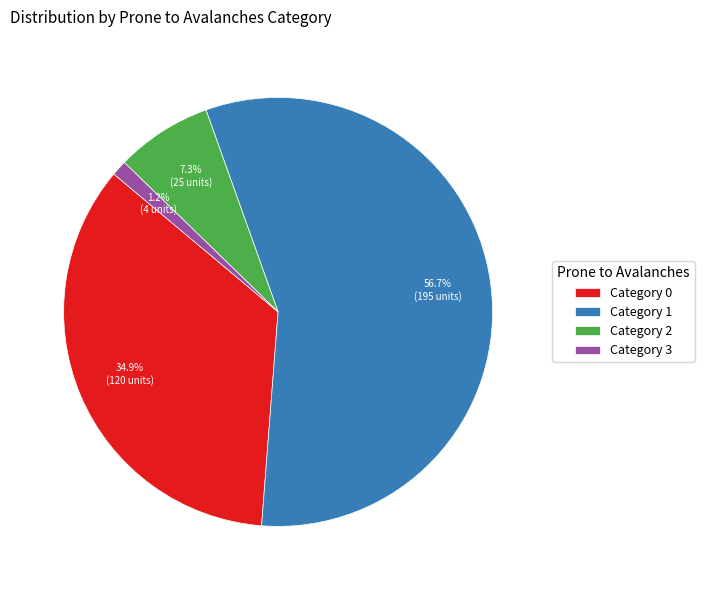

Count the number of slices in the pie.

4